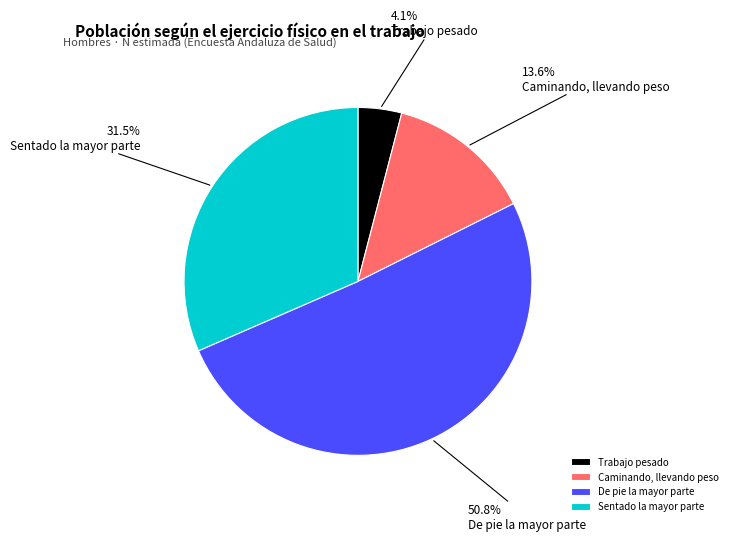

To the nearest percent, what is the combined percentage of De pie la mayor parte and Sentado la mayor parte?

82%